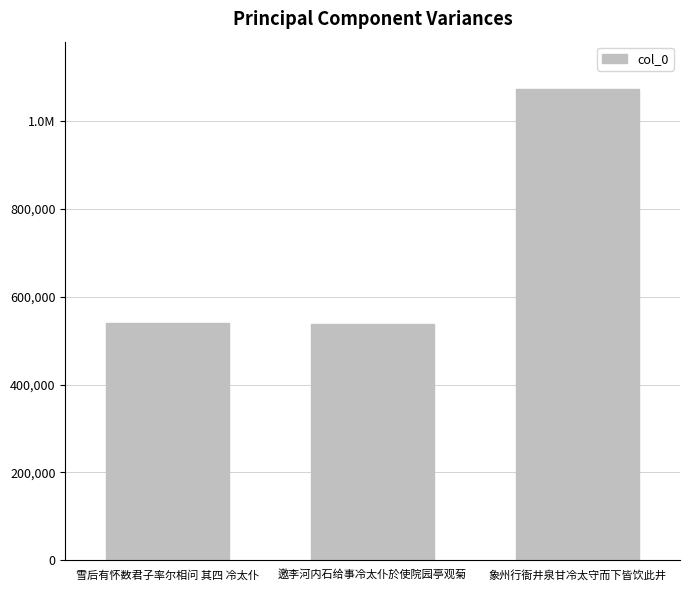

How many data points are above 539849?

1